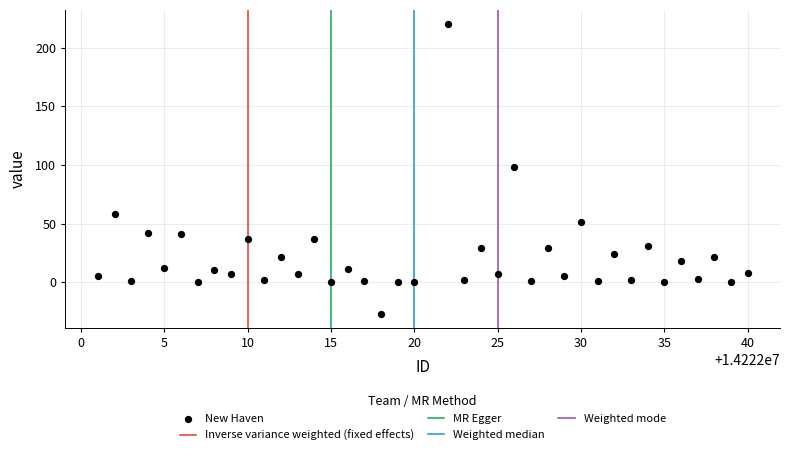

What is the range of Y values (max minus min)?

247